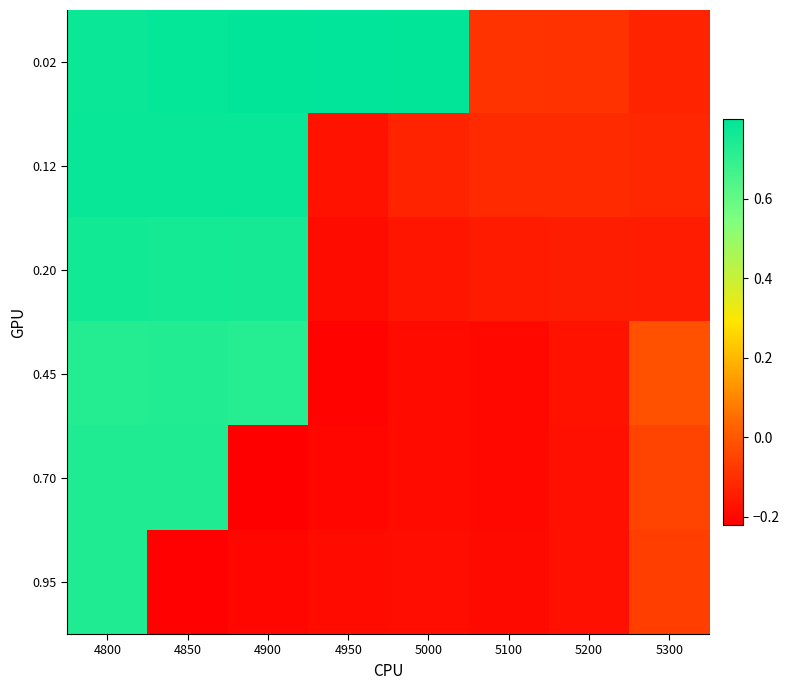

Reading left to right, list all the values displayed in this chart.

0.02: 4800=0.8	4850=0.8	4900=0.8	4950=0.8	5000=0.8	5100=-0.1	5200=-0.1	5300=-0.1
0.12: 4800=0.8	4850=0.8	4900=0.8	4950=-0.2	5000=-0.1	5100=-0.1	5200=-0.1	5300=-0.1
0.20: 4800=0.8	4850=0.8	4900=0.8	4950=-0.2	5000=-0.2	5100=-0.2	5200=-0.1	5300=-0.1
0.45: 4800=0.7	4850=0.7	4900=0.7	4950=-0.2	5000=-0.2	5100=-0.2	5200=-0.2	5300=-0.0
0.70: 4800=0.7	4850=0.7	4900=-0.2	4950=-0.2	5000=-0.2	5100=-0.2	5200=-0.2	5300=-0.0
0.95: 4800=0.7	4850=-0.2	4900=-0.2	4950=-0.2	5000=-0.2	5100=-0.2	5200=-0.2	5300=-0.1